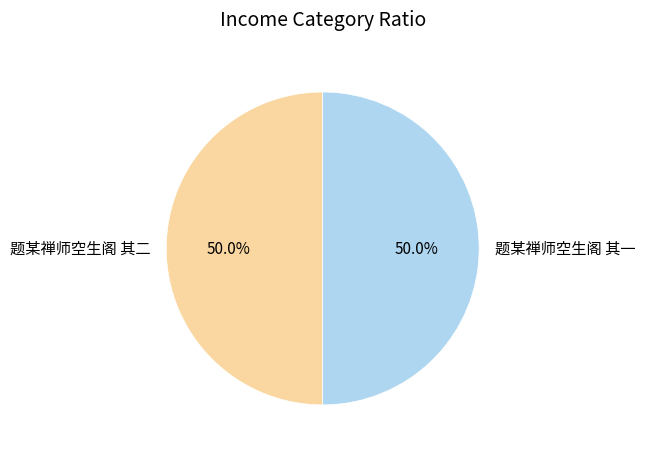

What portion of the pie excludes 题某禅师空生阁 其二?

50.0%